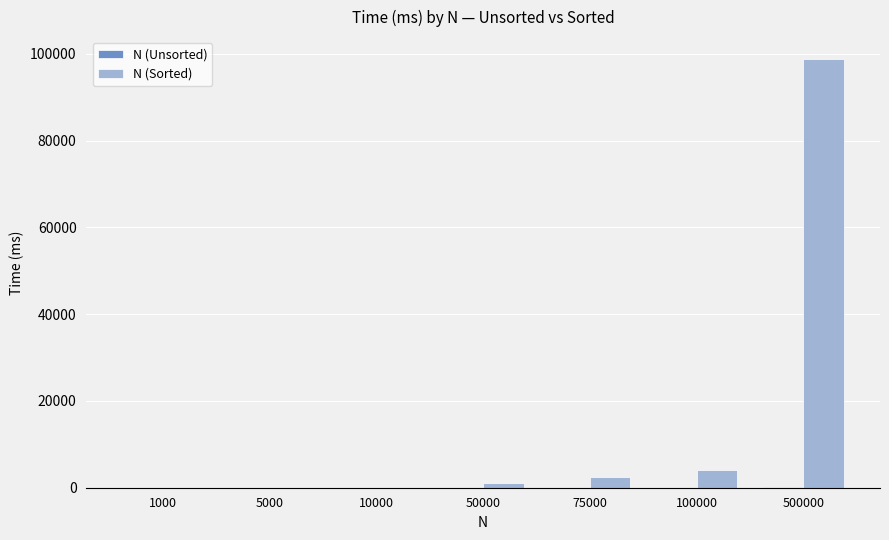

Are the bars horizontal?

No